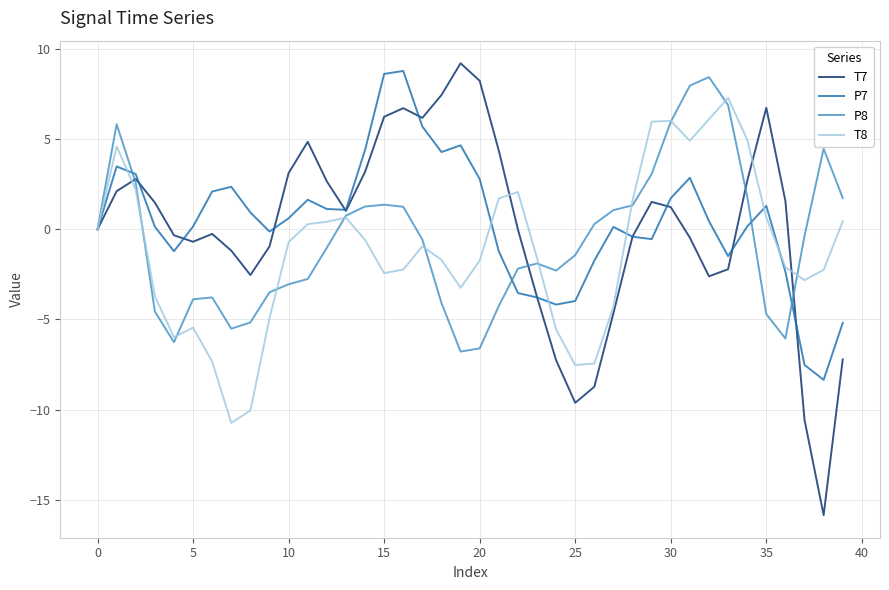

Which series has the widest spread of values?

T7